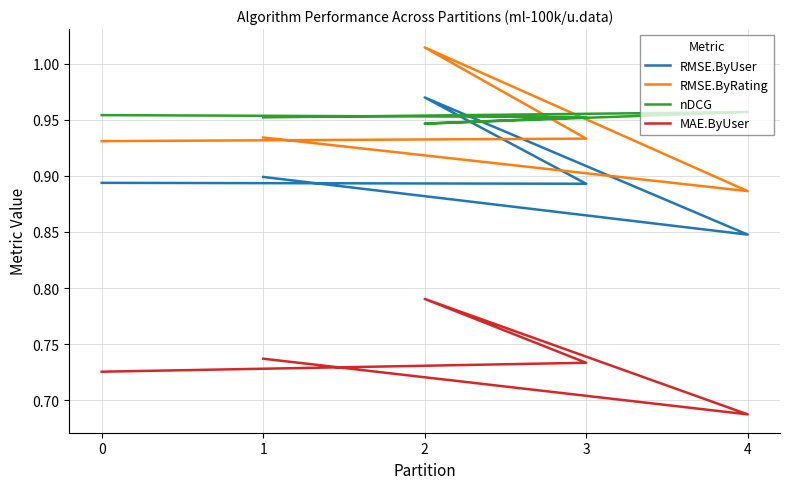

Reading left to right, extract all data points from this chart.

RMSE.ByUser: 0.9	0.8	1.0	0.9	0.9
RMSE.ByRating: 0.9	0.9	1.0	0.9	0.9
nDCG: 1.0	1.0	0.9	1.0	1.0
MAE.ByUser: 0.7	0.7	0.8	0.7	0.7